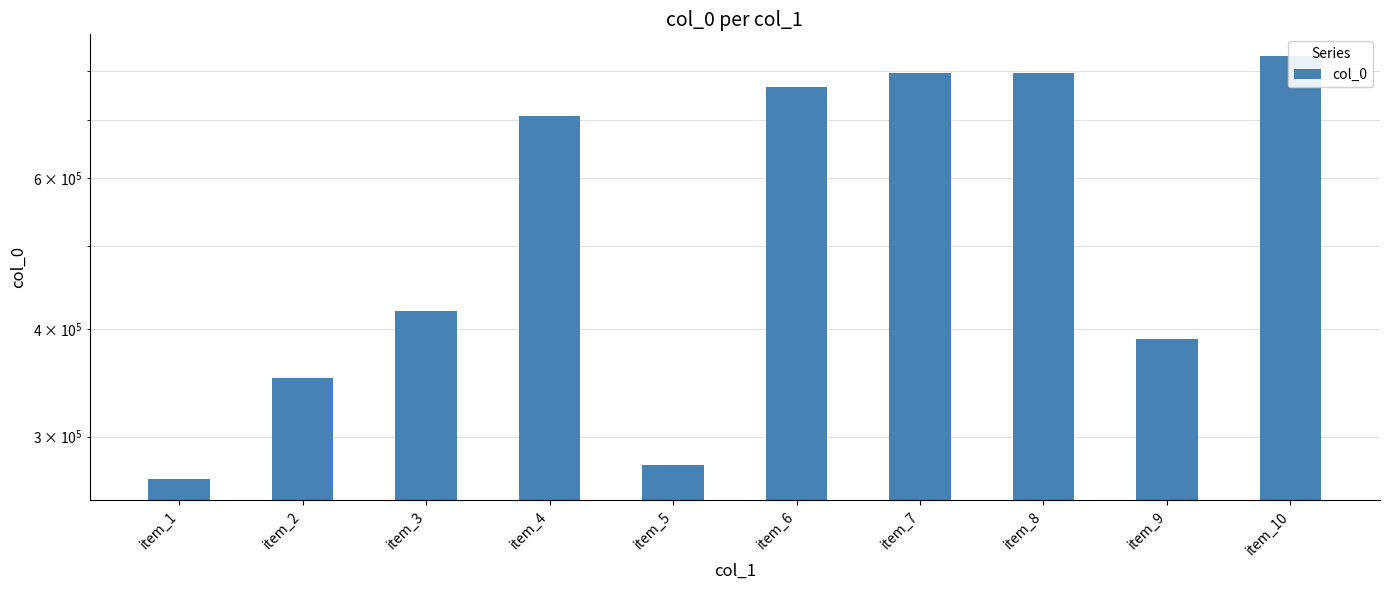

At which label is the value closest to 550298?

item_3